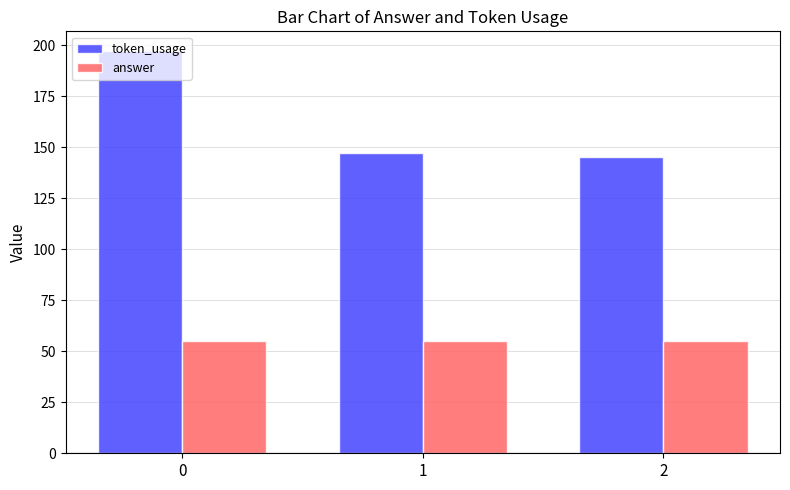

Is the value of token_usage at 0 greater than the value of answer at 1?

Yes